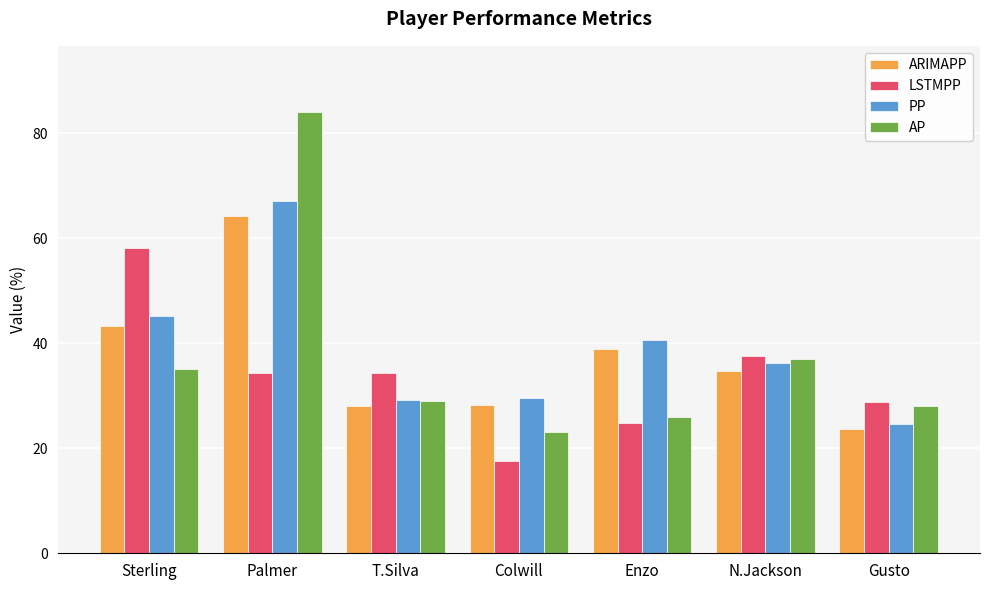

Where does the AP series first go above 29?

Sterling